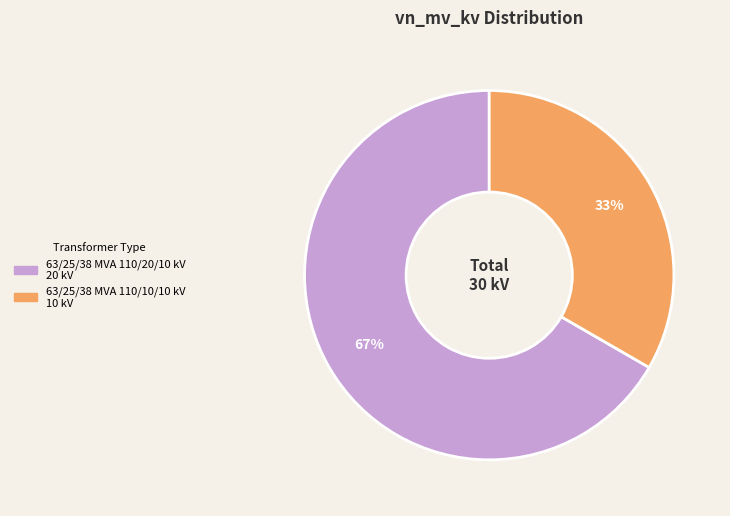

To the nearest percent, what portion does 63/25/38 MVA 110/10/10 kV represent?

33%